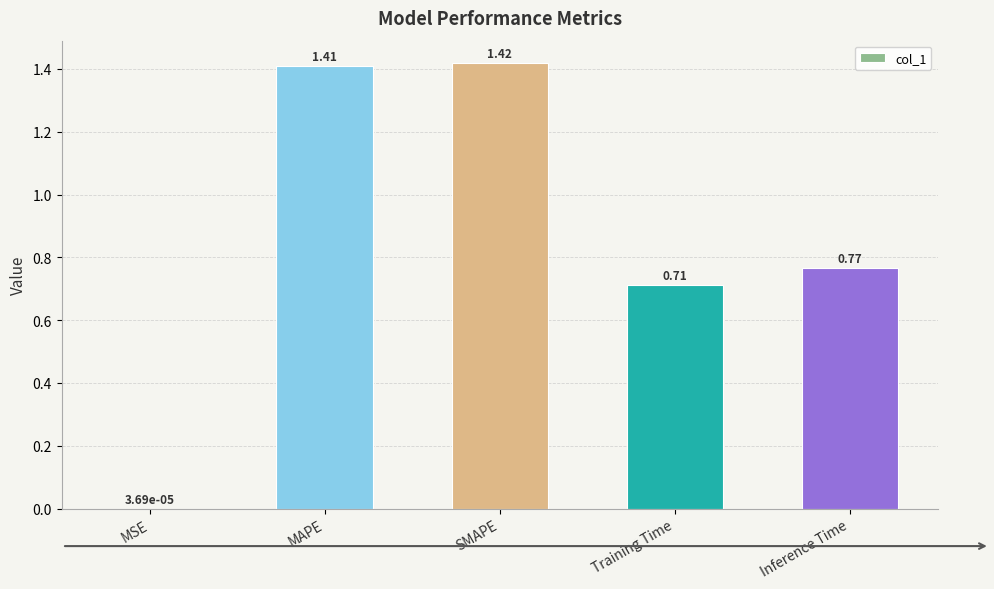

Where is the data nearest to the value 0?

MSE